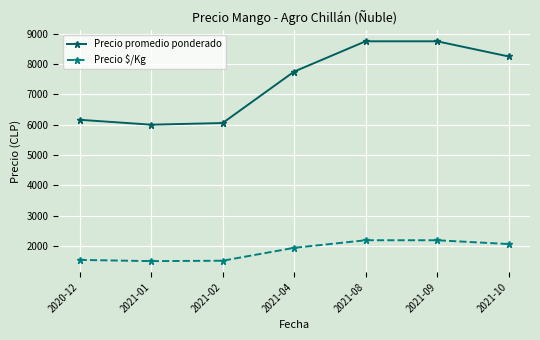

What is the difference between the second highest and minimum values in the Precio $/Kg series?

688